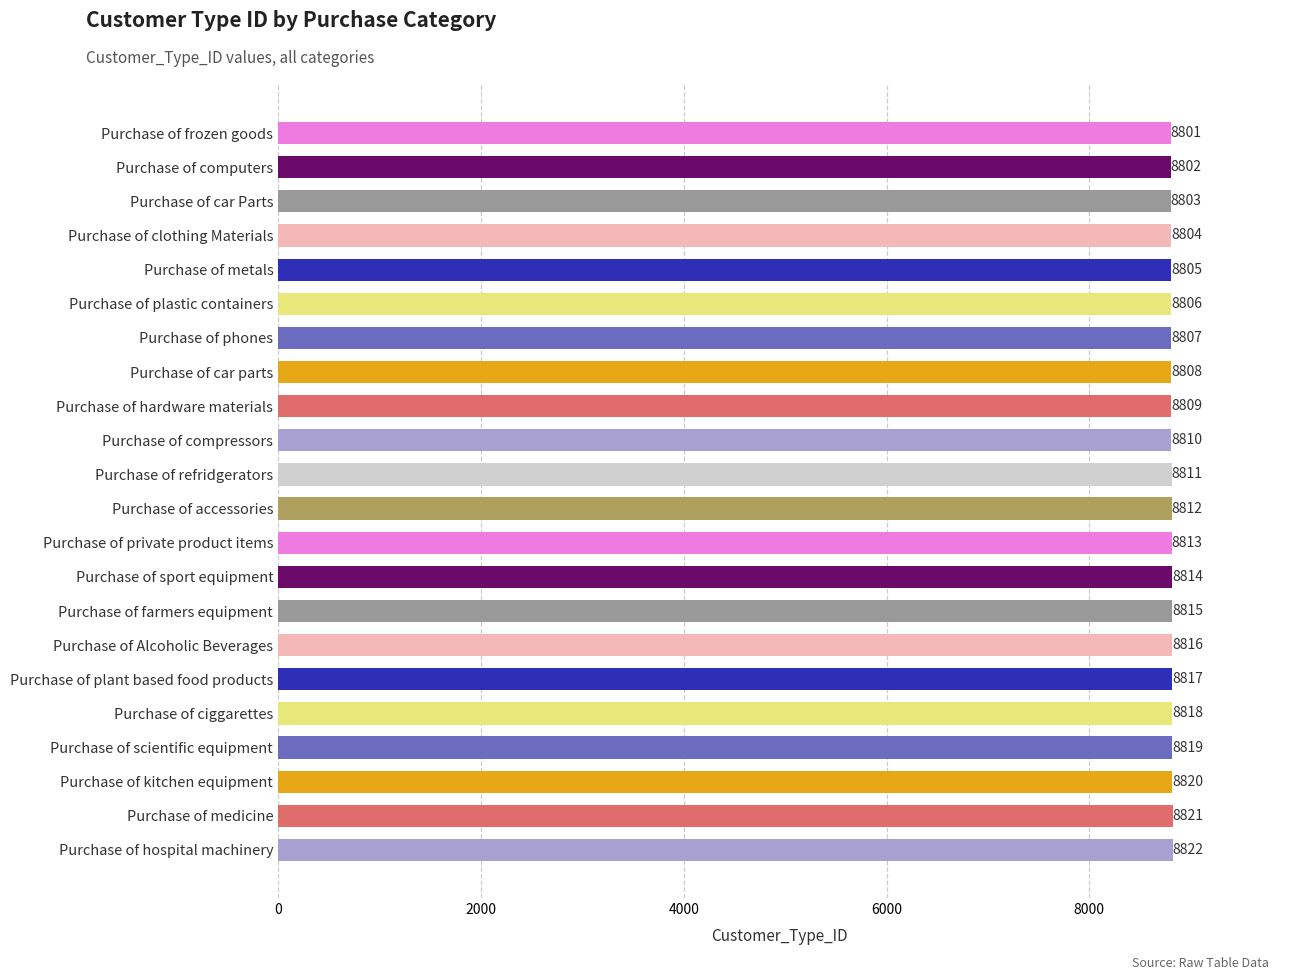

Are the bars grouped side by side (vs. stacked)?

No